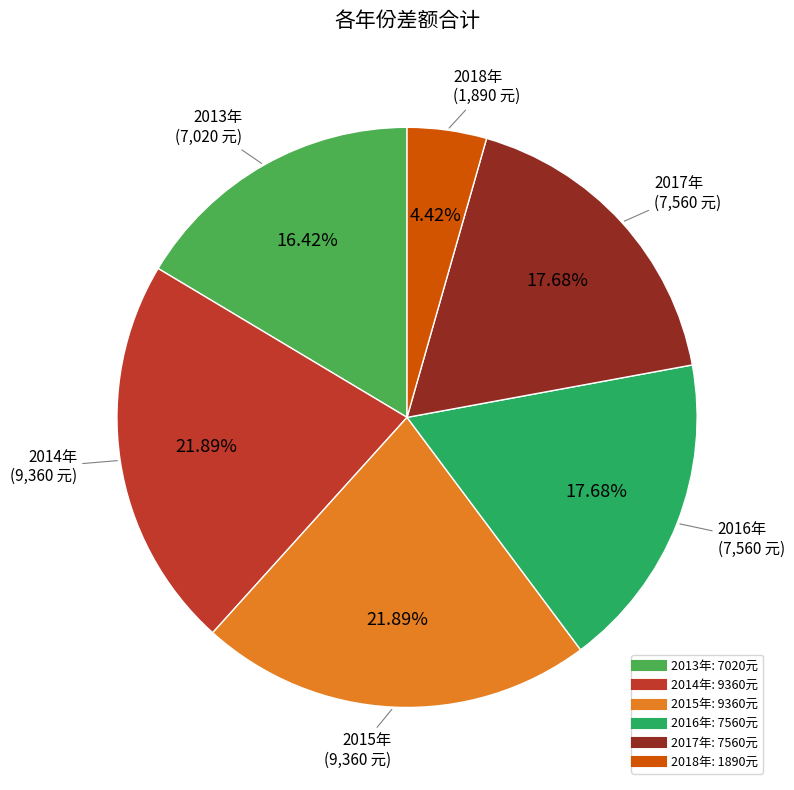

Is 2018年 the majority of the pie?

No